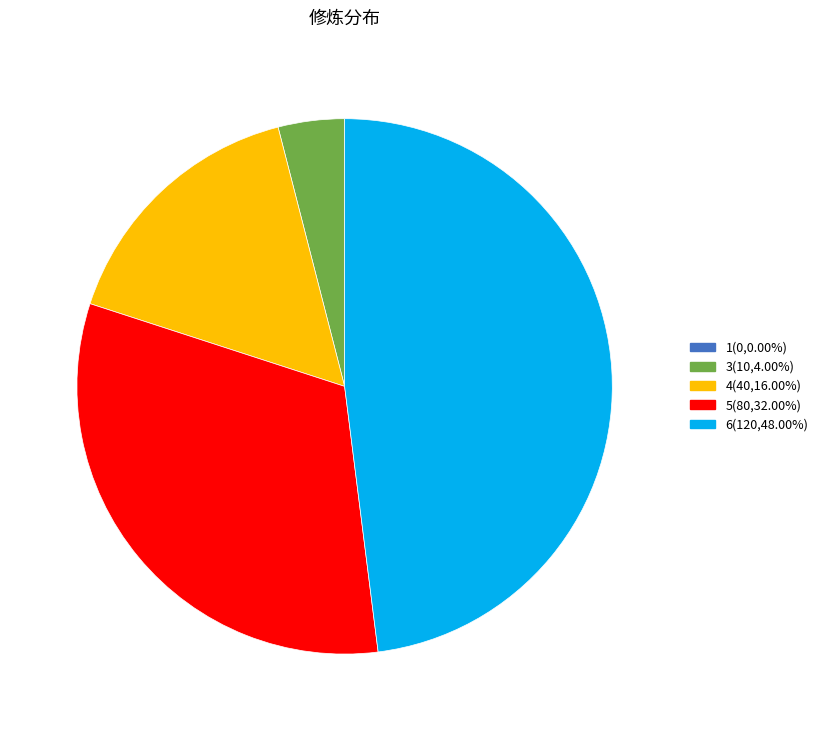

Is the sum of 5 and 3 greater than half?

No